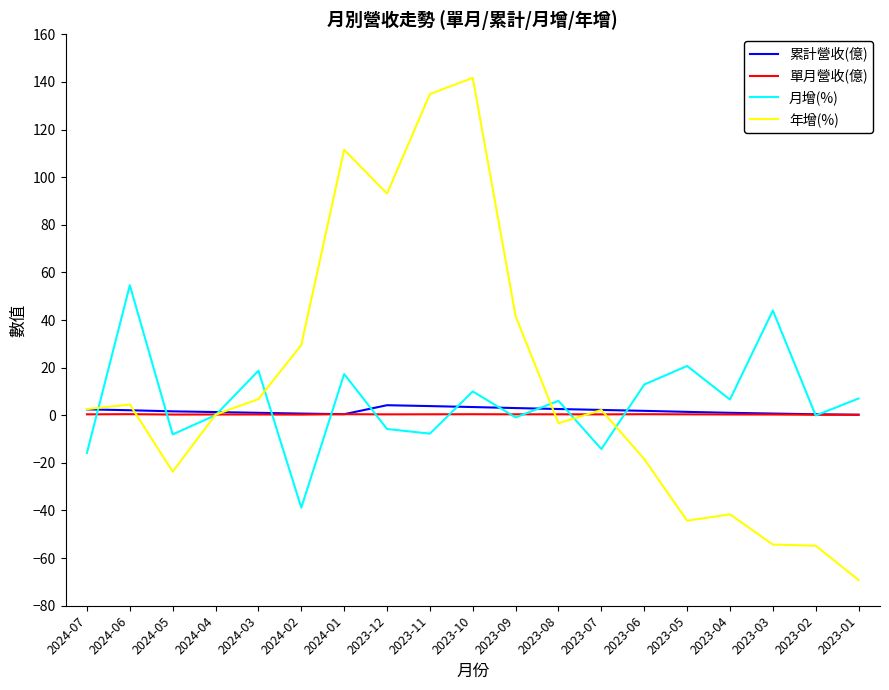

What is the difference between the highest and lowest values at 2023-05?

65.0